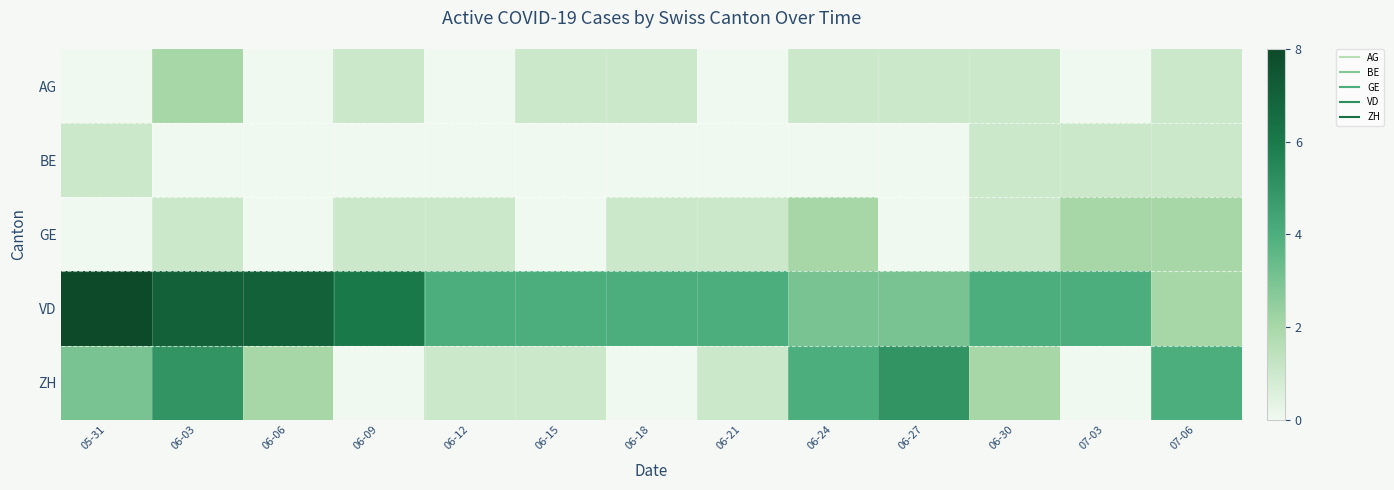

Reading right to left, extract all data points from this chart.

AG: 07-06=1	07-03=0	06-30=1	06-27=1	06-24=1	06-21=0	06-18=1	06-15=1	06-12=0	06-09=1	06-06=0	06-03=2	05-31=0
BE: 07-06=1	07-03=1	06-30=1	06-27=0	06-24=0	06-21=0	06-18=0	06-15=0	06-12=0	06-09=0	06-06=0	06-03=0	05-31=1
GE: 07-06=2	07-03=2	06-30=1	06-27=0	06-24=2	06-21=1	06-18=1	06-15=0	06-12=1	06-09=1	06-06=0	06-03=1	05-31=0
VD: 07-06=2	07-03=4	06-30=4	06-27=3	06-24=3	06-21=4	06-18=4	06-15=4	06-12=4	06-09=6	06-06=7	06-03=7	05-31=8
ZH: 07-06=4	07-03=0	06-30=2	06-27=5	06-24=4	06-21=1	06-18=0	06-15=1	06-12=1	06-09=0	06-06=2	06-03=5	05-31=3